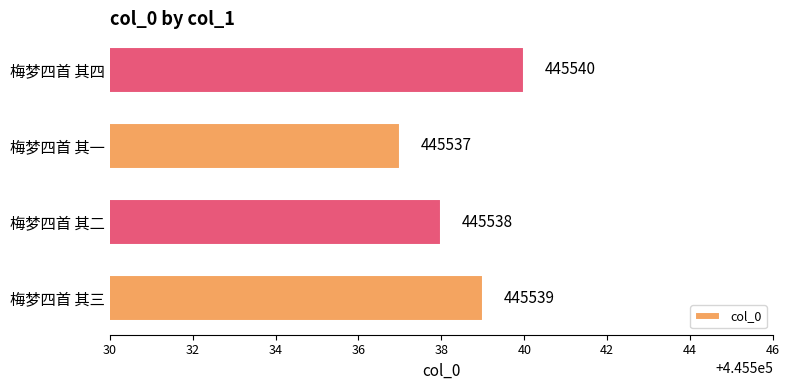

Rank the categories by value from lowest to highest.

梅梦四首 其一, 梅梦四首 其二, 梅梦四首 其三, 梅梦四首 其四